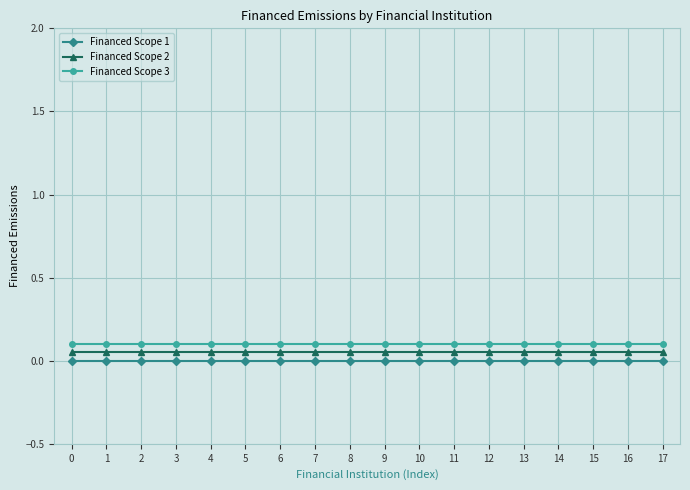

Count the number of categories in the chart.

18